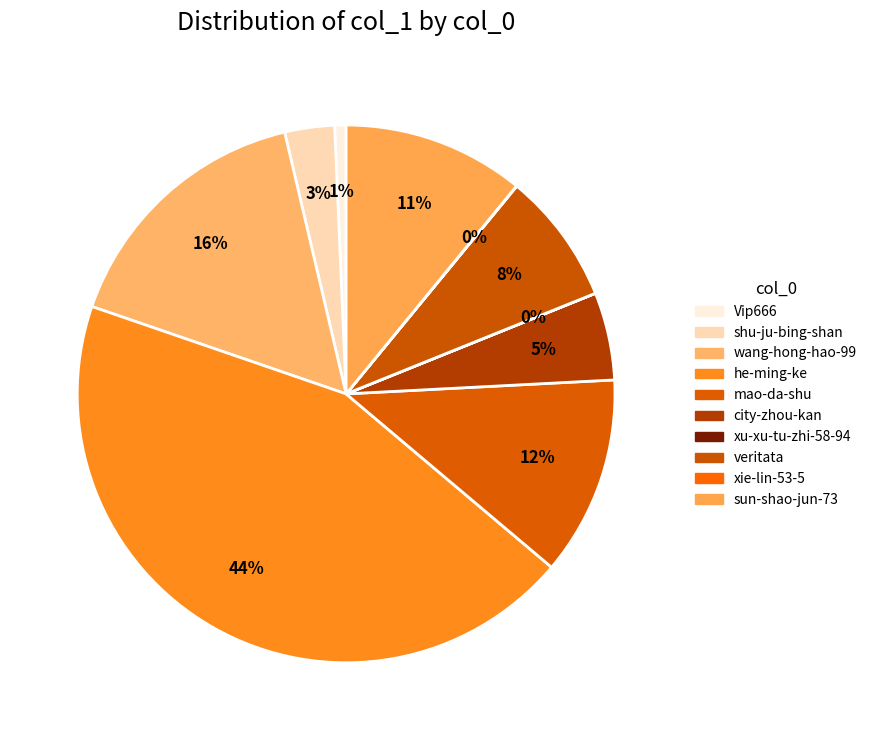

To the nearest percent, what percentage of the pie is sun-shao-jun-73?

11%